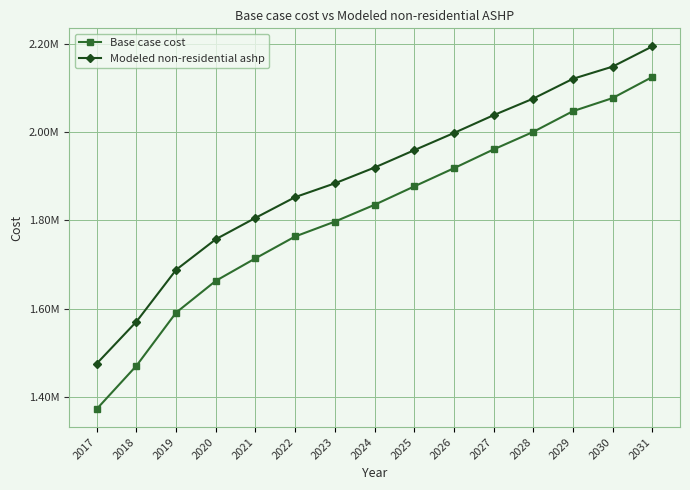

What are all the series names shown in the legend?

Base case cost, Modeled non-residential ashp